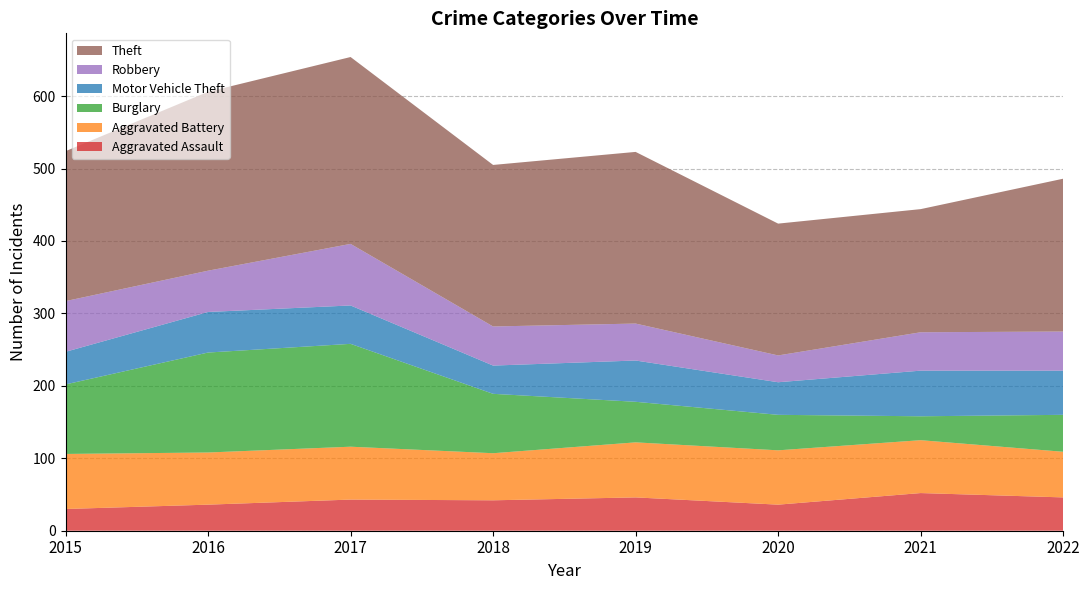

Reading left to right, extract all data points from this chart.

Aggravated Assault: 30	36	43	42	46	36	52	46
Aggravated Battery: 76	72	73	65	76	75	73	63
Burglary: 96	138	142	82	56	49	33	51
Motor Vehicle Theft: 45	56	53	39	57	45	63	61
Robbery: 70	57	85	54	51	37	53	54
Theft: 207	247	258	223	237	182	170	211